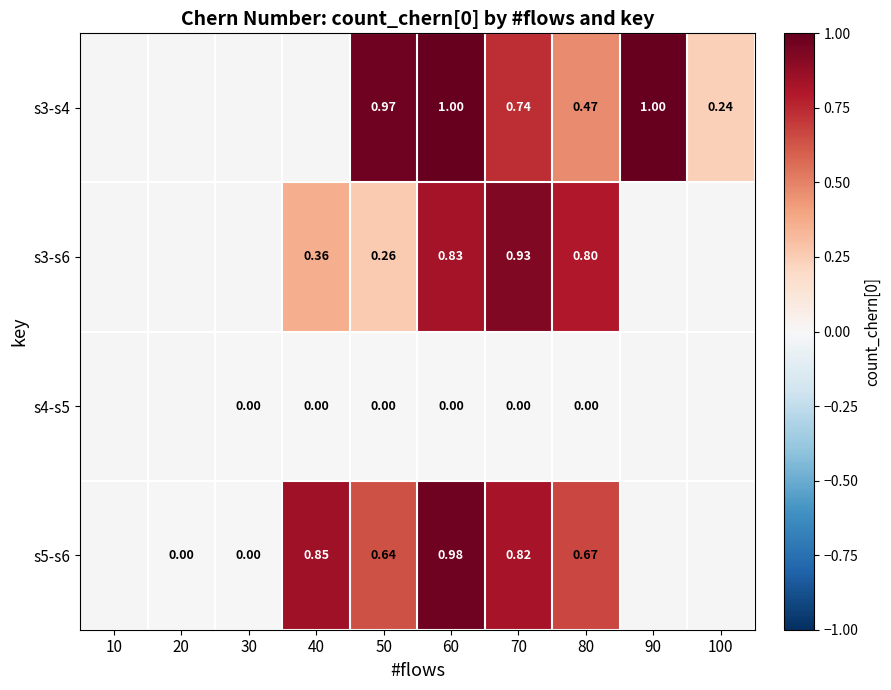

Is the value of s3-s6 at 80 greater than the value of s3-s4 at 50?

No